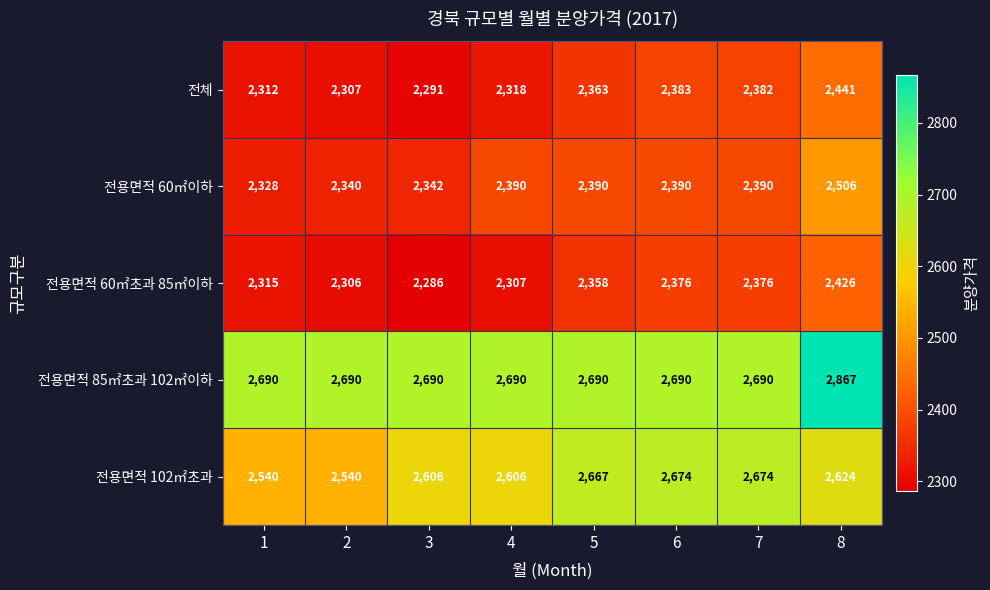

What is the total value across all series at 3?

12215